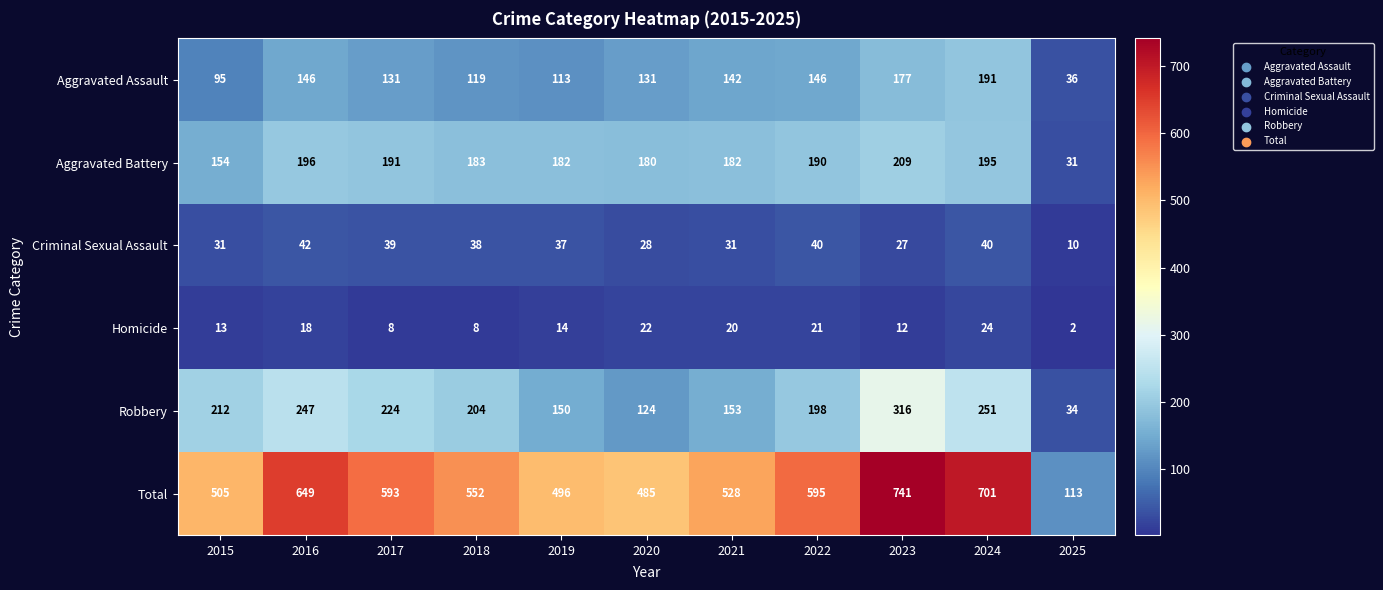

What is the minimum value shown in the chart?

2